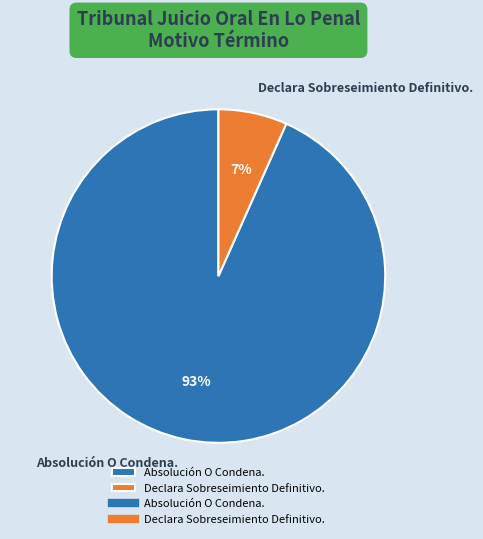

Is it true that Declara Sobreseimiento Definitivo. is 1% of the pie?

False